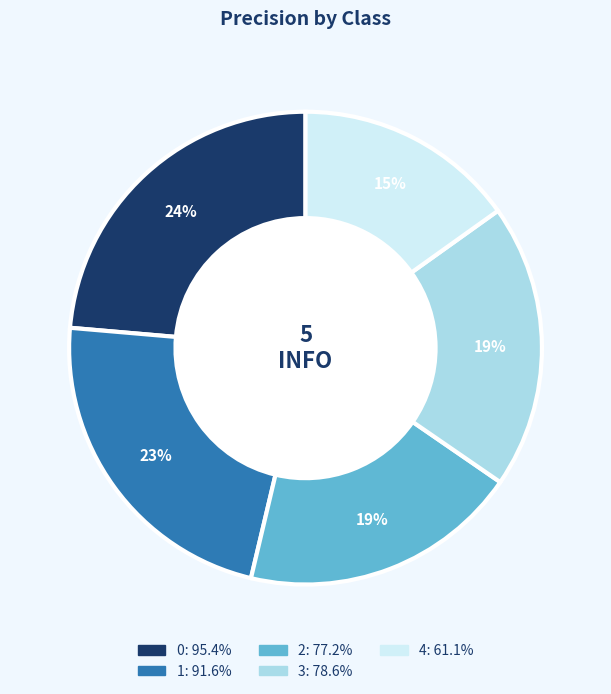

Count the number of slices in the pie.

5